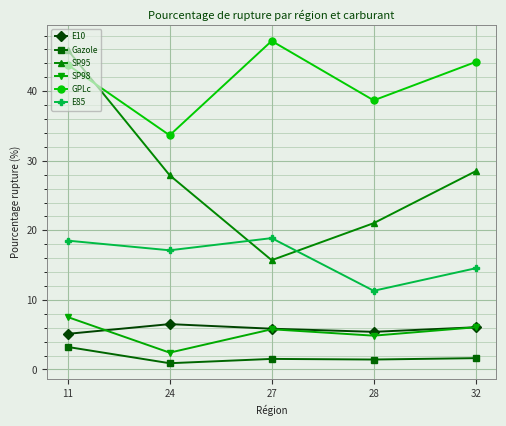

At which category is the sum across all series the highest?

11